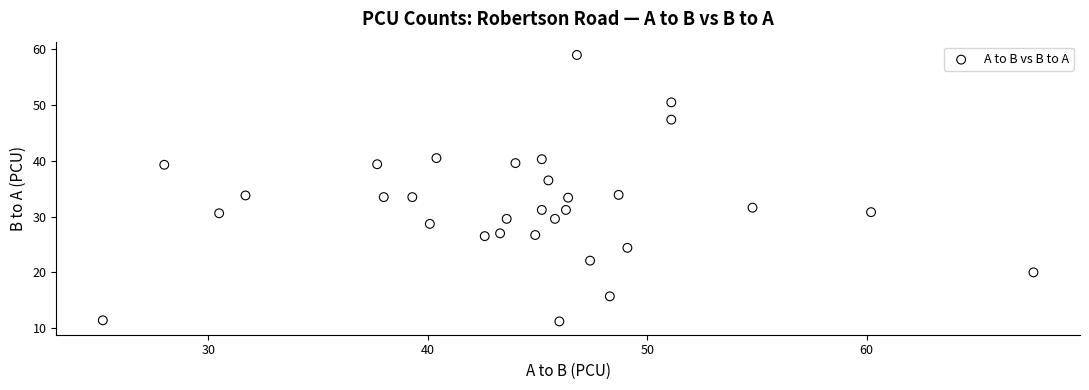

What is the range of Y values (max minus min)?

47.8